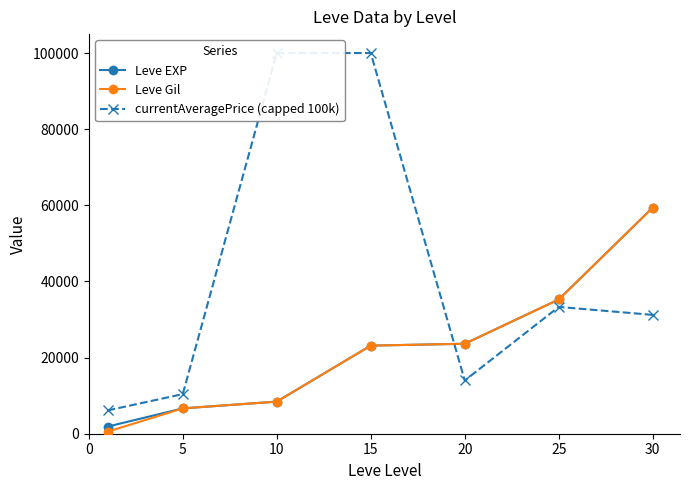

True or false: Leve EXP has more than 1 interior local peaks.

False